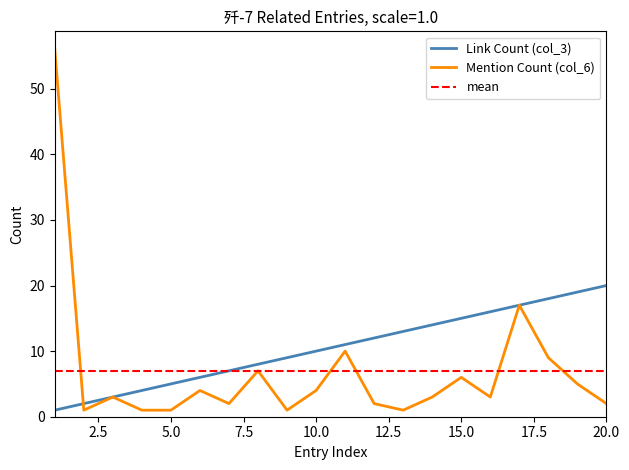

What is the average value of the Link Count (col_3) series?

10